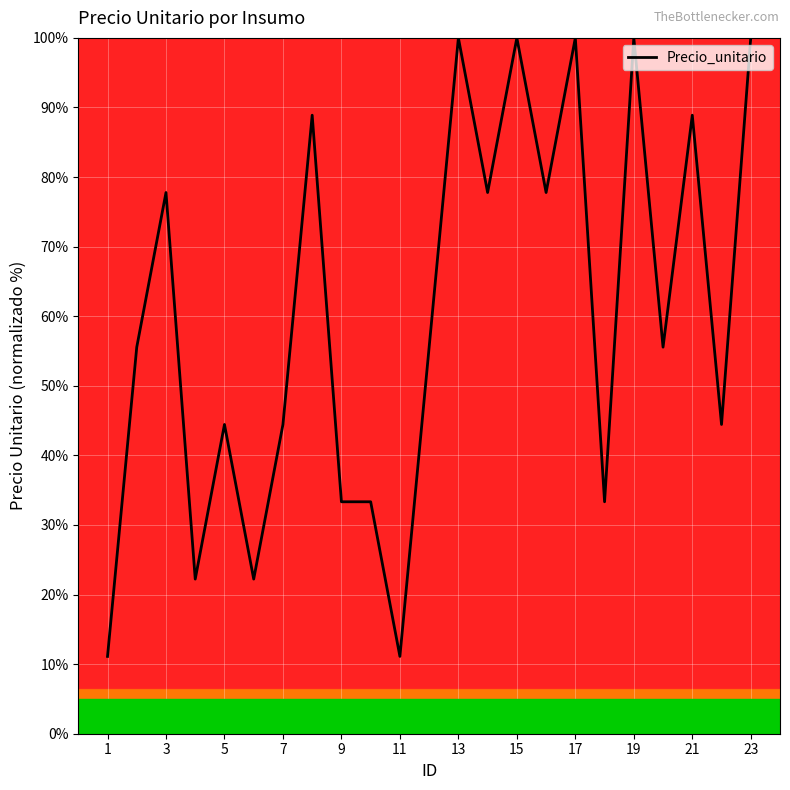

True or false: there are more than 0 points higher than both neighbors.

True